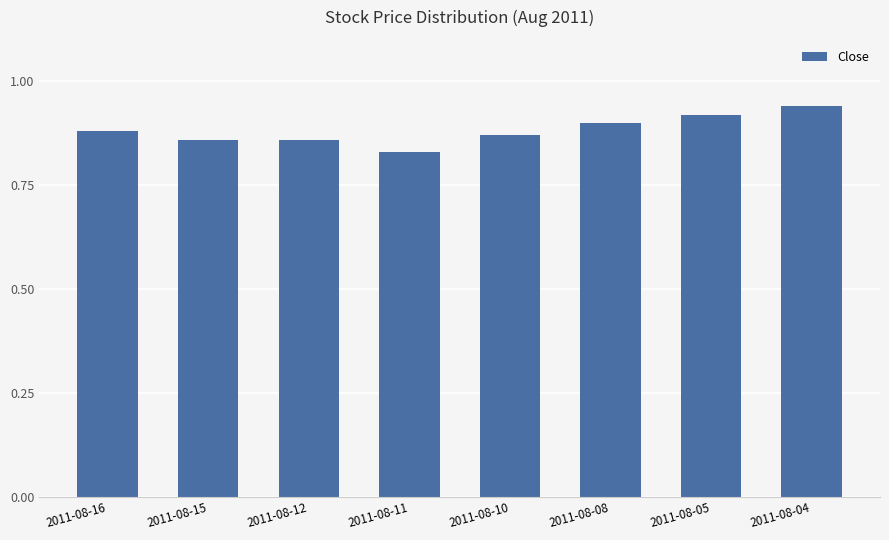

At which category does the chart reach its peak across all series?

2011-08-04